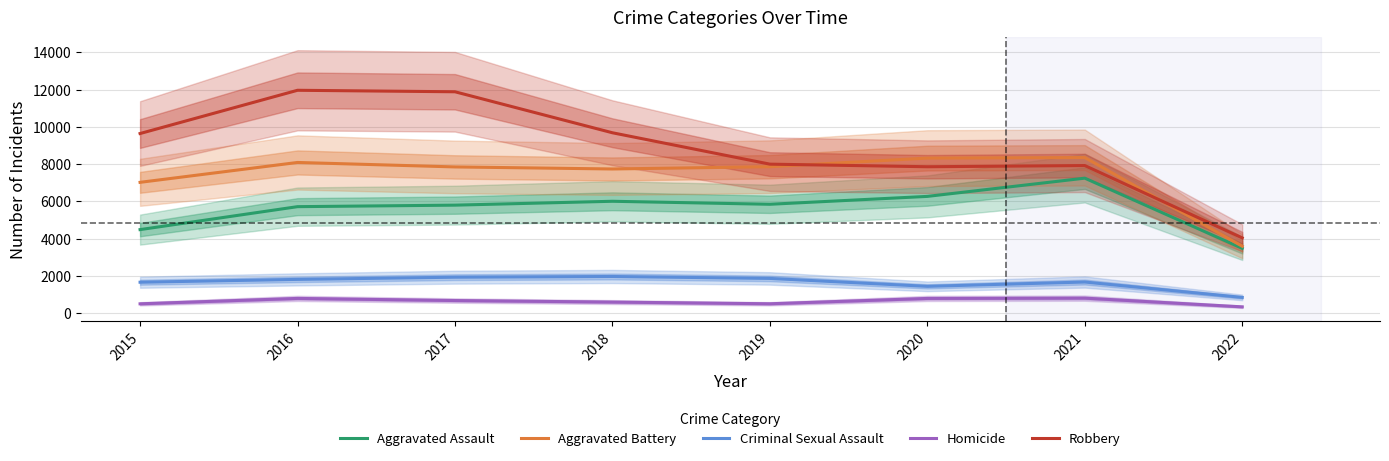

In Aggravated Assault, how many points are higher than both neighbors (excluding endpoints)?

2